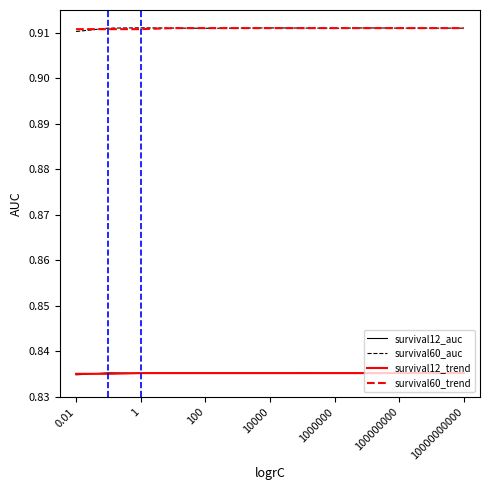

True or false: survival12_auc and survival60_trend cross at least once.

False